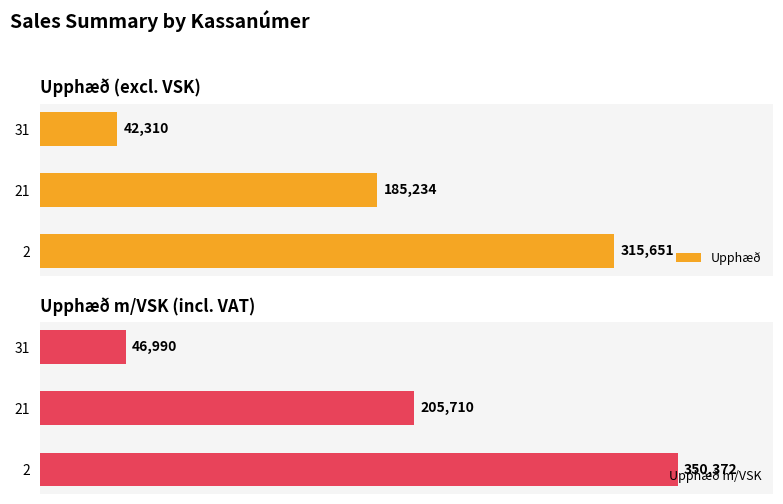

How many Upphæð m/VSK values are between 46990 and 350372?

3